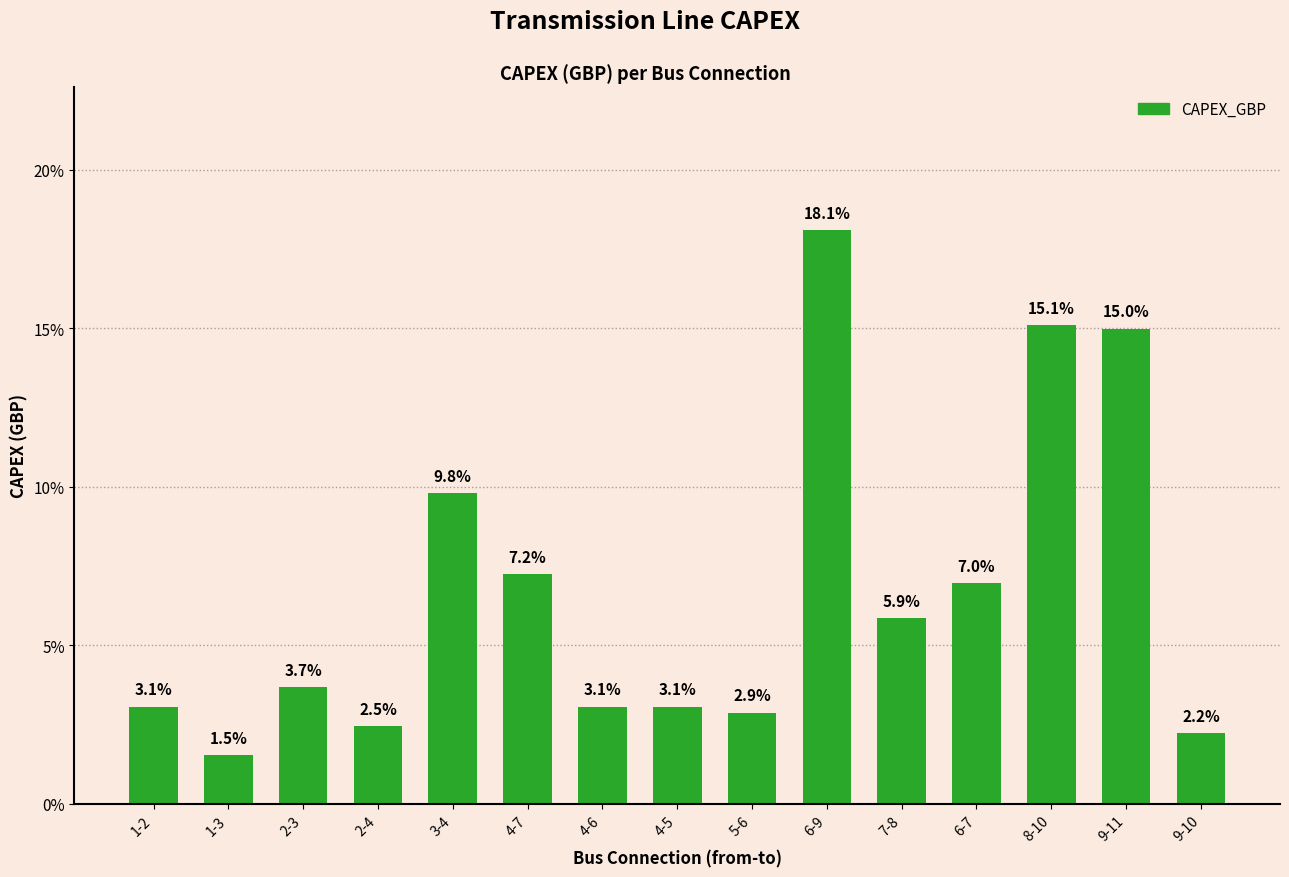

Reading right to left, list all the values displayed in this chart.

9-10=2.2	9-11=15.0	8-10=15.1	6-7=7.0	7-8=5.9	6-9=18.1	5-6=2.9	4-5=3.1	4-6=3.1	4-7=7.2	3-4=9.8	2-4=2.5	2-3=3.7	1-3=1.5	1-2=3.1